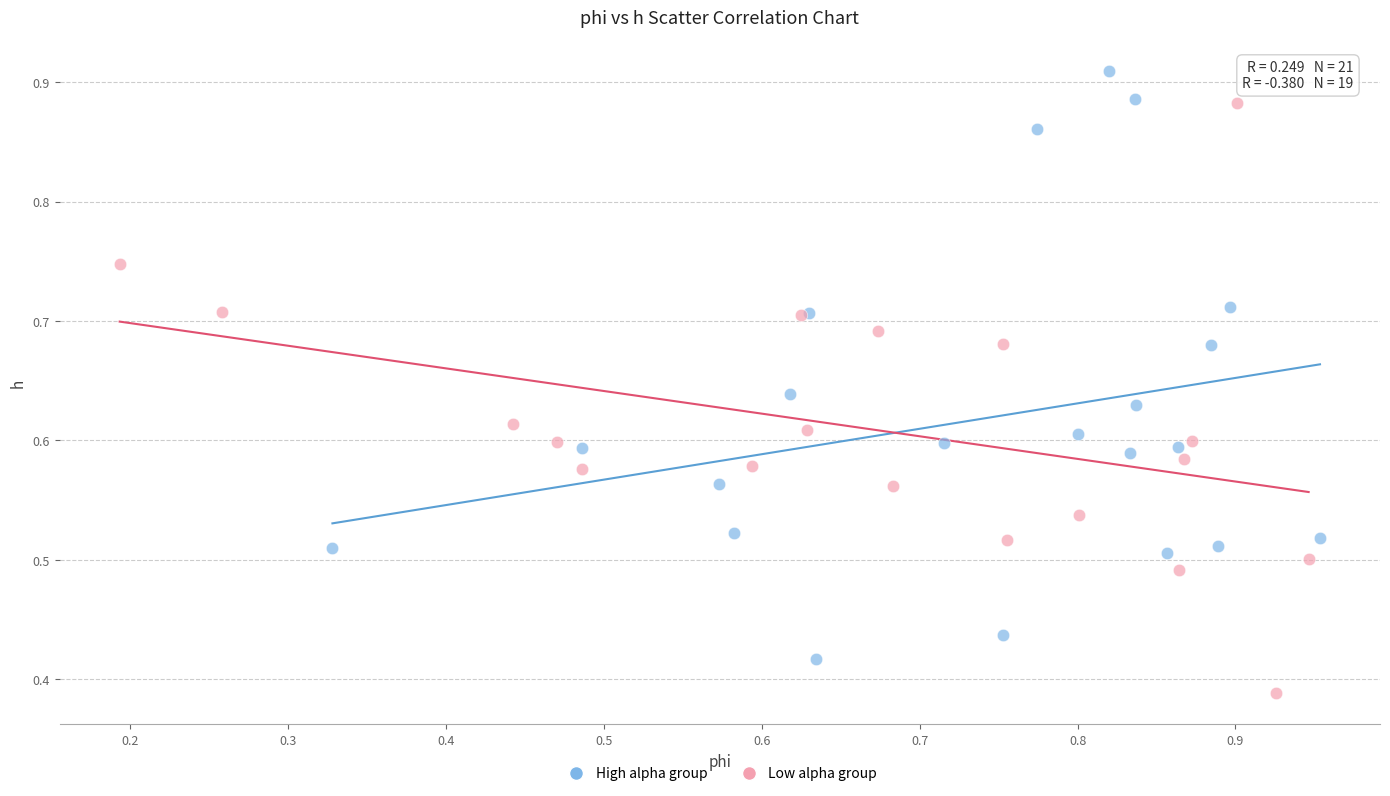

Which series contains the lowest Y value?

Low alpha group